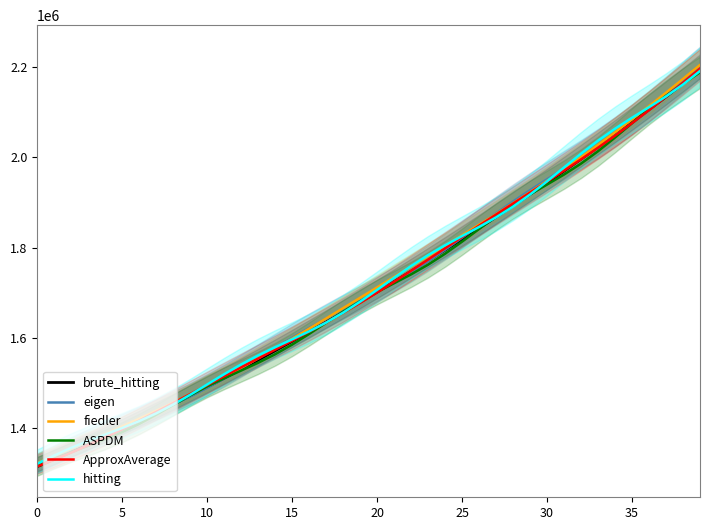

What are all the series names shown in the legend?

brute_hitting, eigen, fiedler, ASPDM, ApproxAverage, hitting